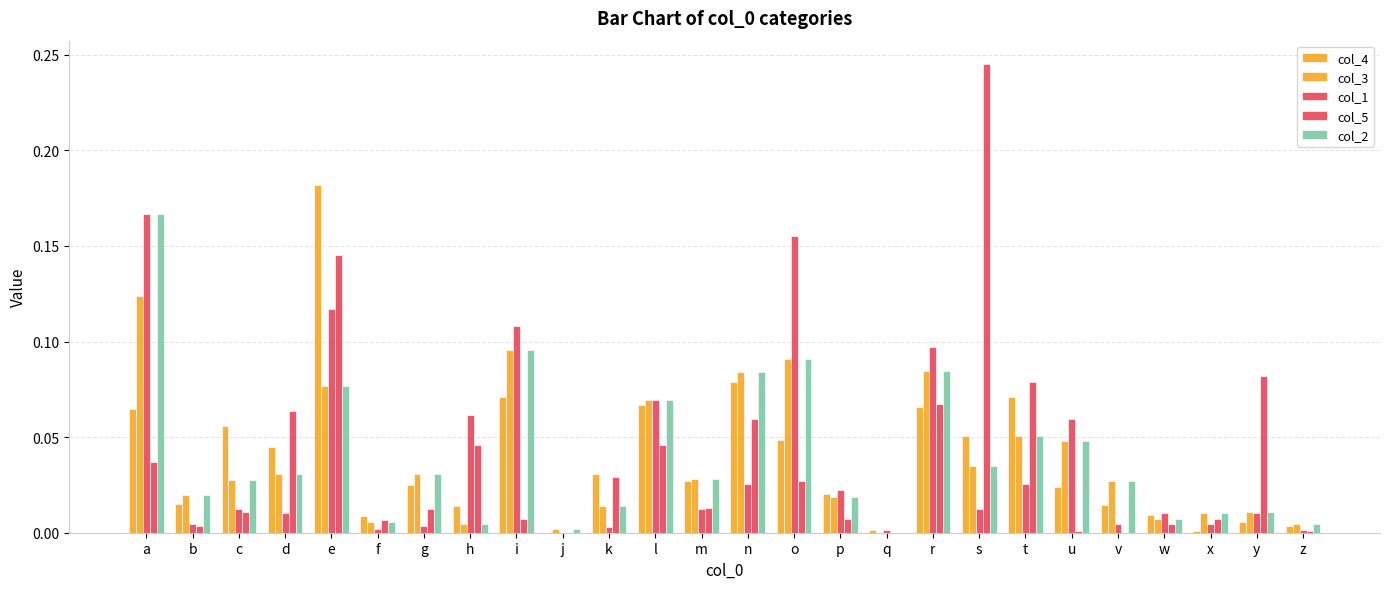

Count the number of categories in the chart.

26